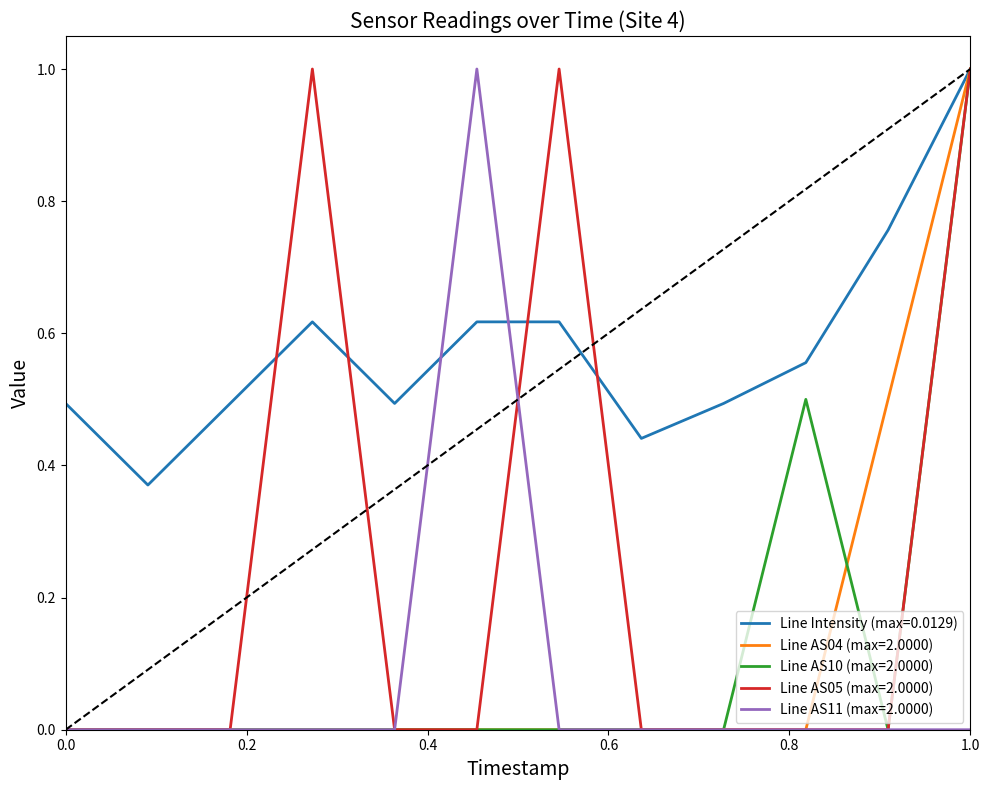

True or false: Line AS11 (max=2.0000) and Line Intensity (max=0.0129) cross at least once.

True